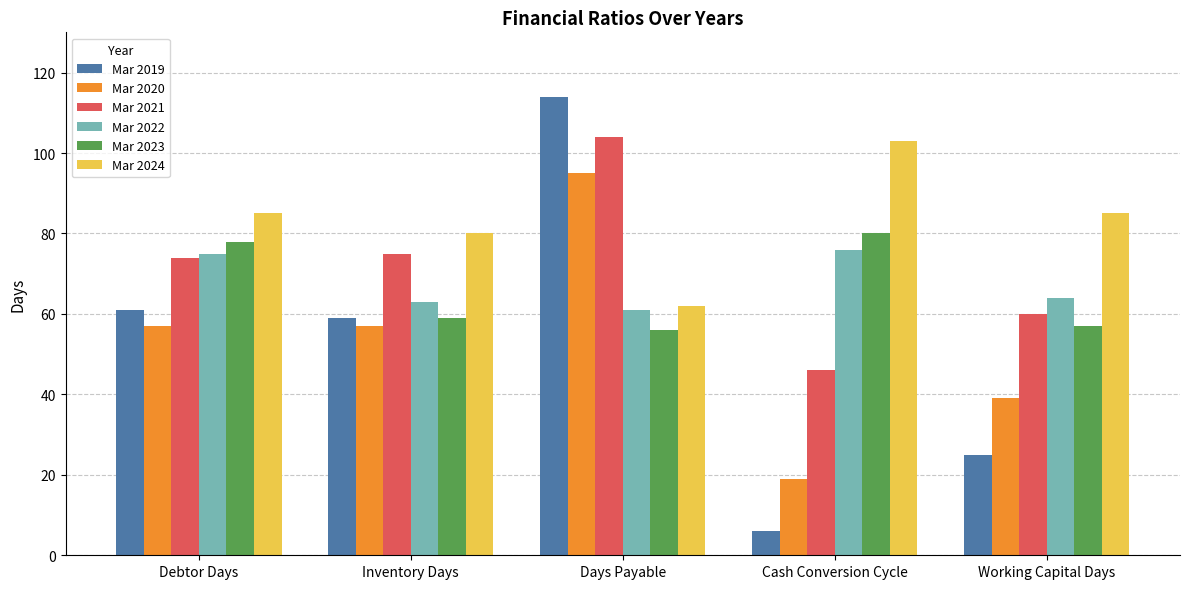

Which category has the lowest value in the Mar 2024 series?

Days Payable